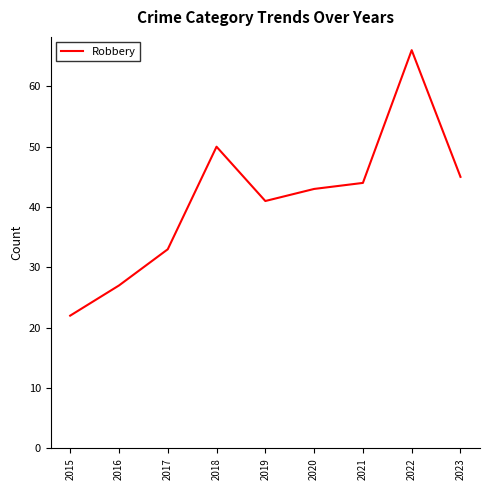

What is the sum of all values?

371